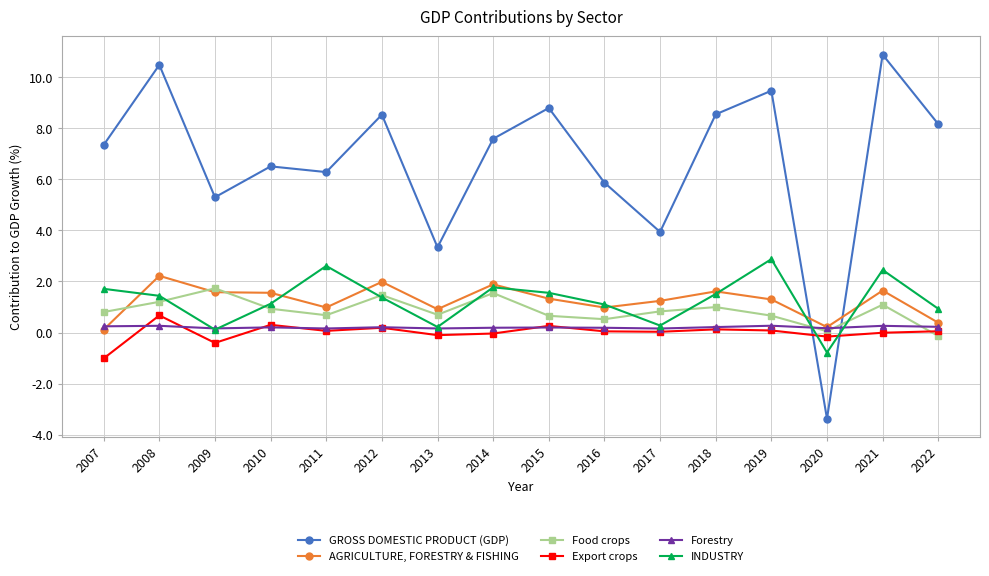

What are all the series names shown in the legend?

GROSS DOMESTIC PRODUCT (GDP), AGRICULTURE, FORESTRY & FISHING, Food crops, Export crops, Forestry, INDUSTRY